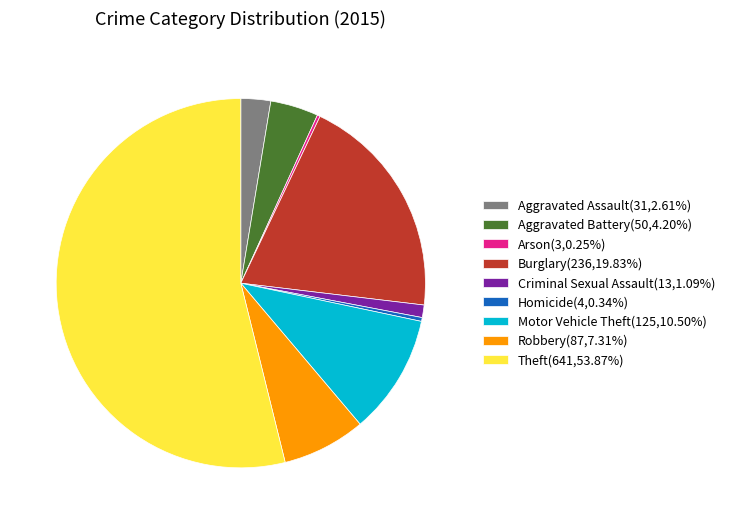

Is the sum of Robbery(87,7.31%) and Criminal Sexual Assault(13,1.09%) greater than half?

No